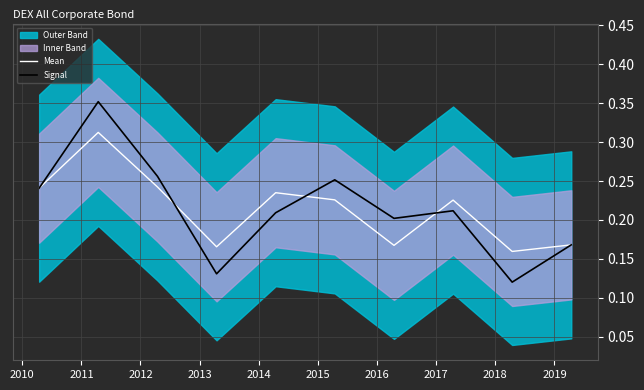

Which series ends up on top after the final intersection of Signal and Mean?

Mean